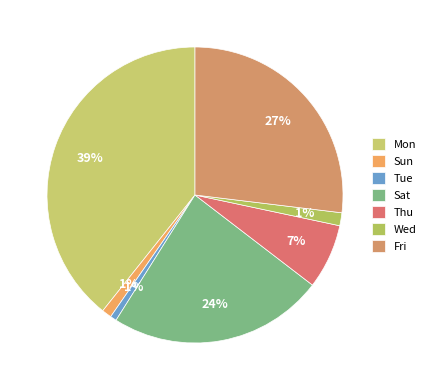

How many segments does this pie chart have?

7